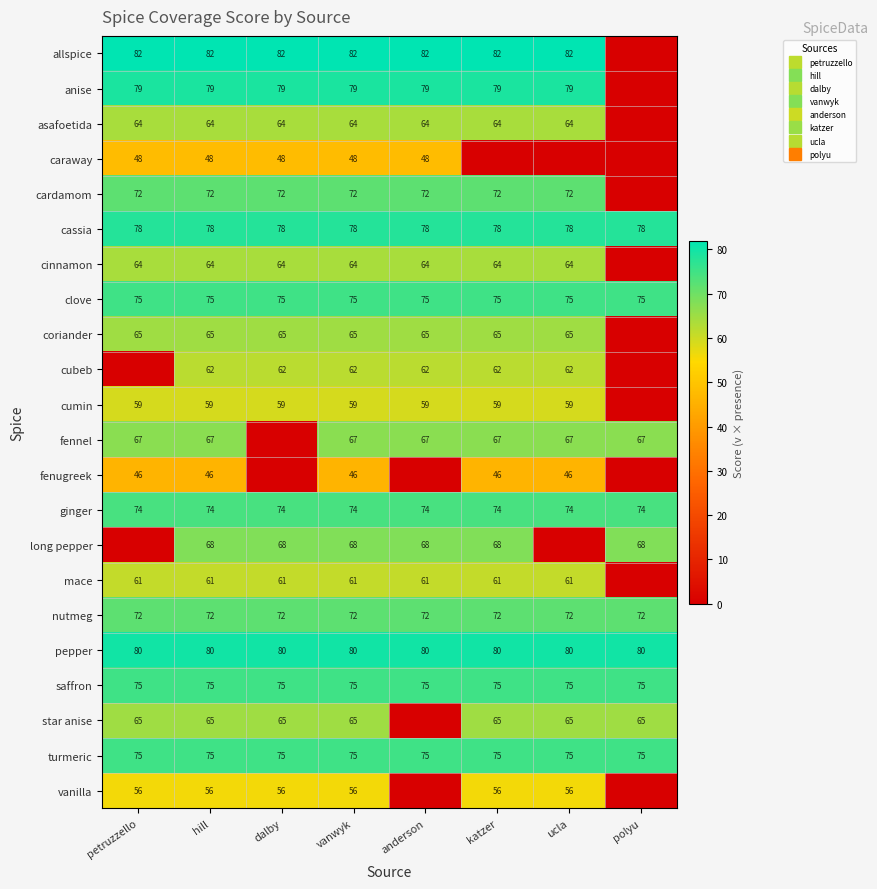

Rank the series by their maximum value, from highest to lowest.

allspice, pepper, anise, cassia, clove, saffron, turmeric, ginger, cardamom, nutmeg, long pepper, fennel, coriander, star anise, asafoetida, cinnamon, cubeb, mace, cumin, vanilla, caraway, fenugreek